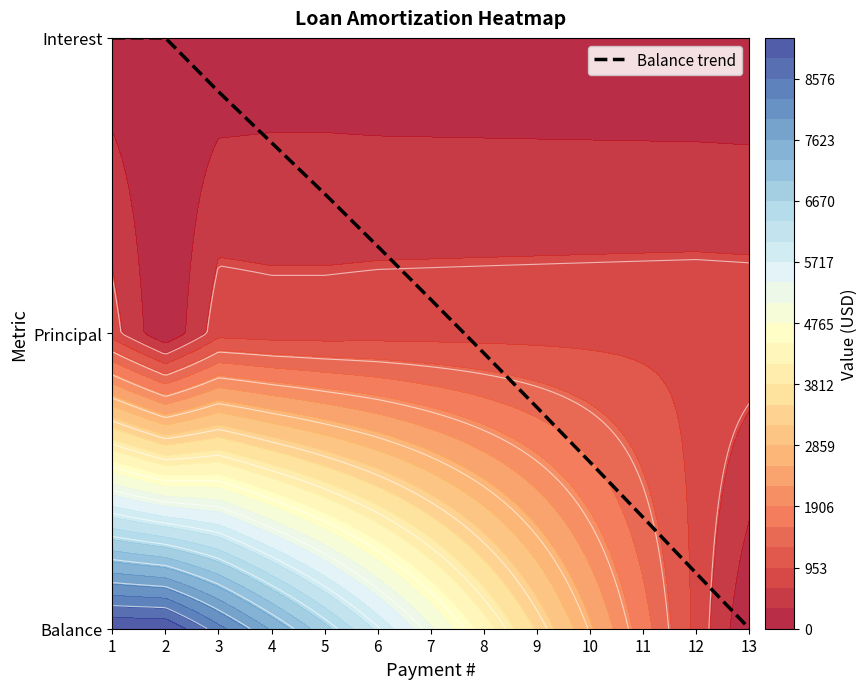

Reading left to right, extract all data points from this chart.

1=2.0	2=2.0	3=1.8	4=1.6	5=1.5	6=1.3	7=1.1	8=0.9	9=0.7	10=0.6	11=0.4	12=0.2	13=0.0